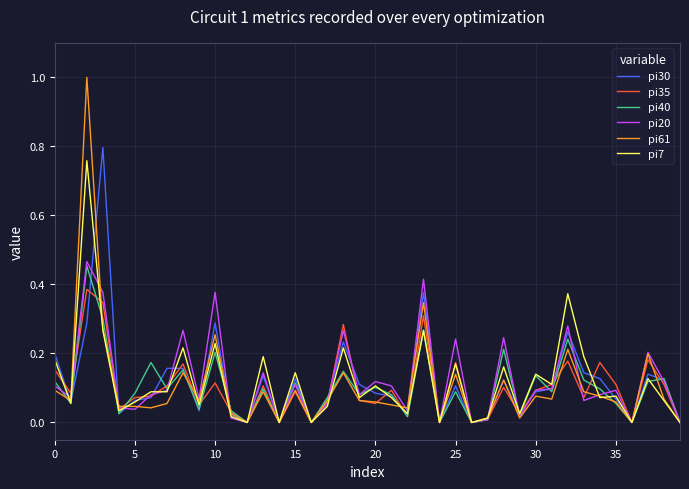

What is the greatest value displayed?

1.0